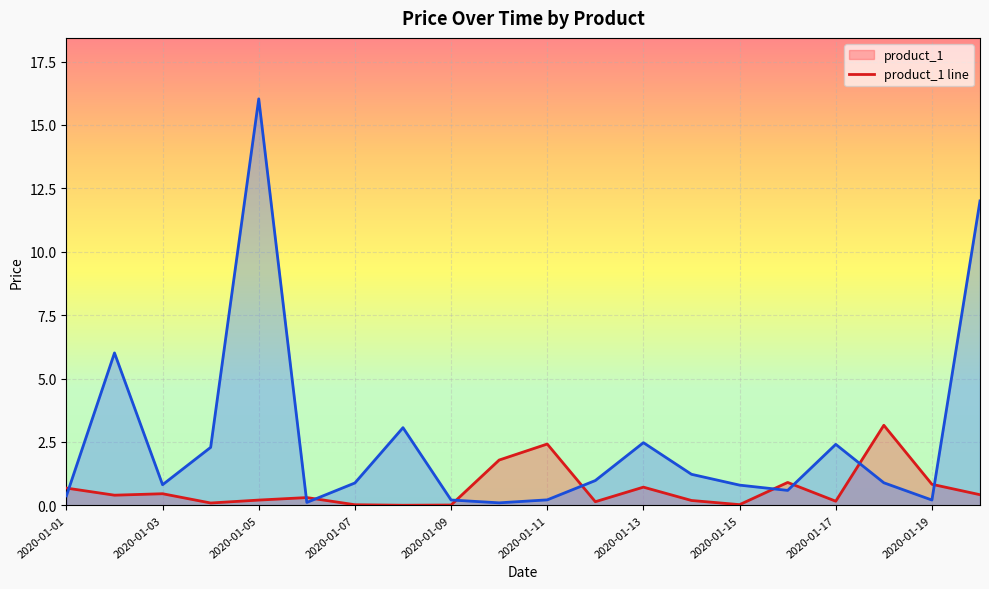

How many interior local peaks does the product_1 line series have?

6